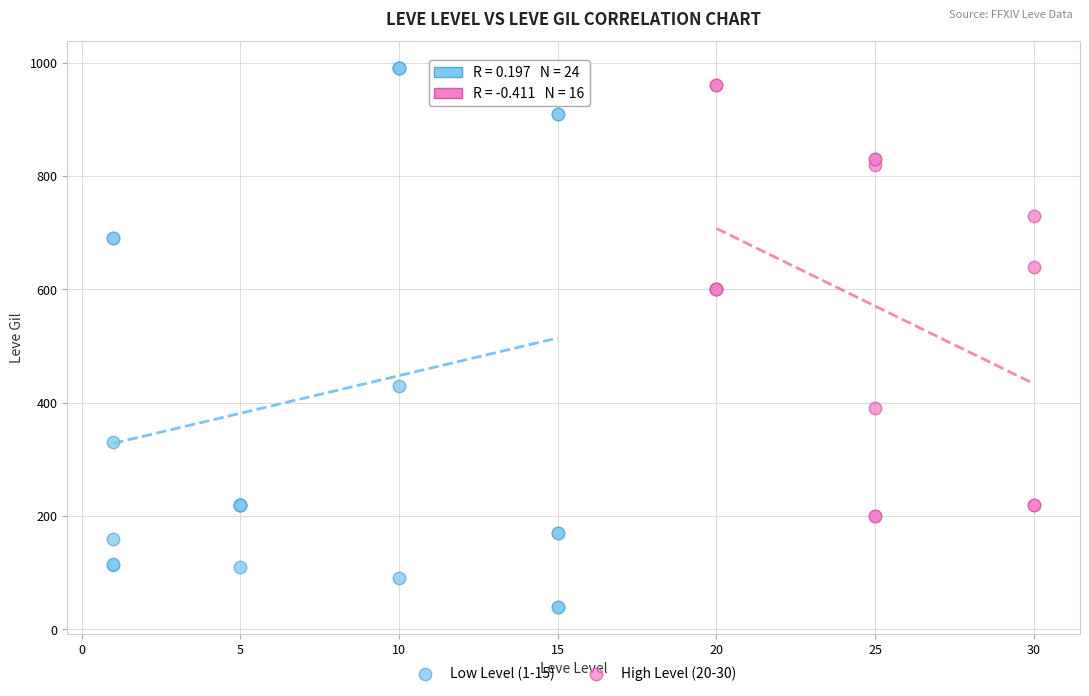

Which series contains the highest Y value?

Low Level (1-15)